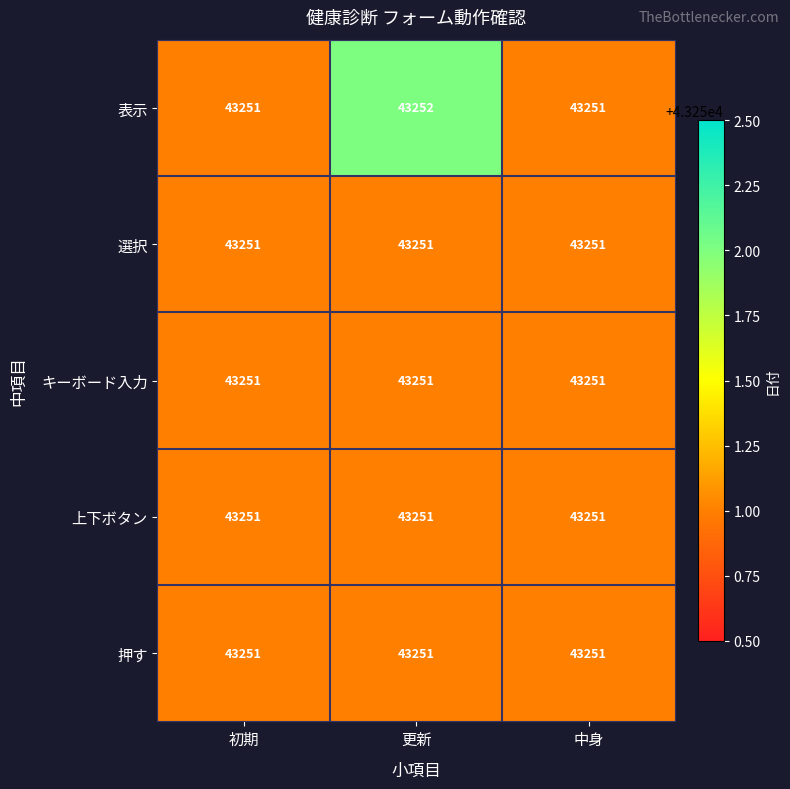

Reading left to right, transcribe all the data shown in this chart.

表示: 43251	43252	43251
選択: 43251	43251	43251
キーボード入力: 43251	43251	43251
上下ボタン: 43251	43251	43251
押す: 43251	43251	43251